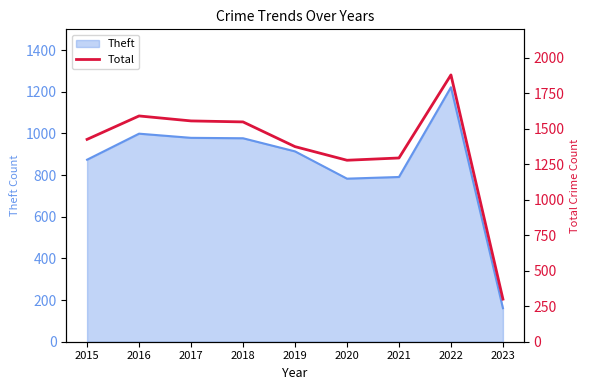

List the labels in order of value, smallest first.

2023, 2020, 2021, 2019, 2015, 2018, 2017, 2016, 2022